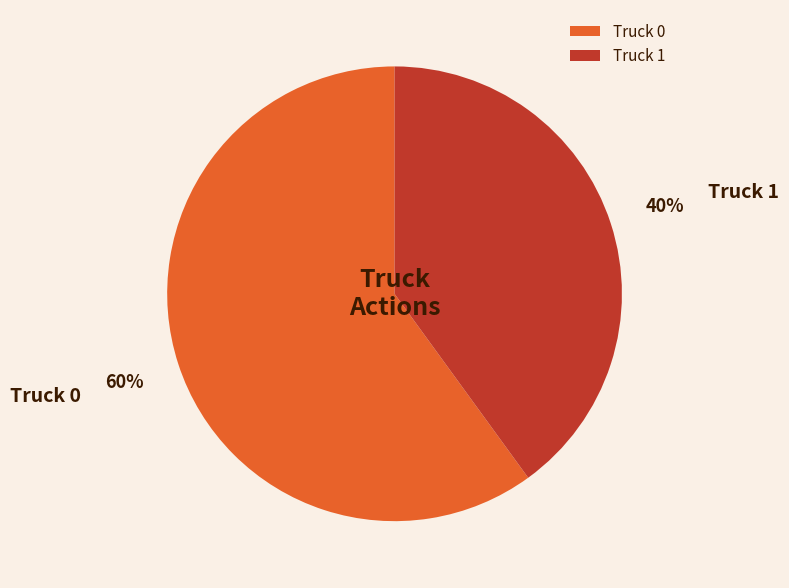

Count the number of slices in the pie.

2